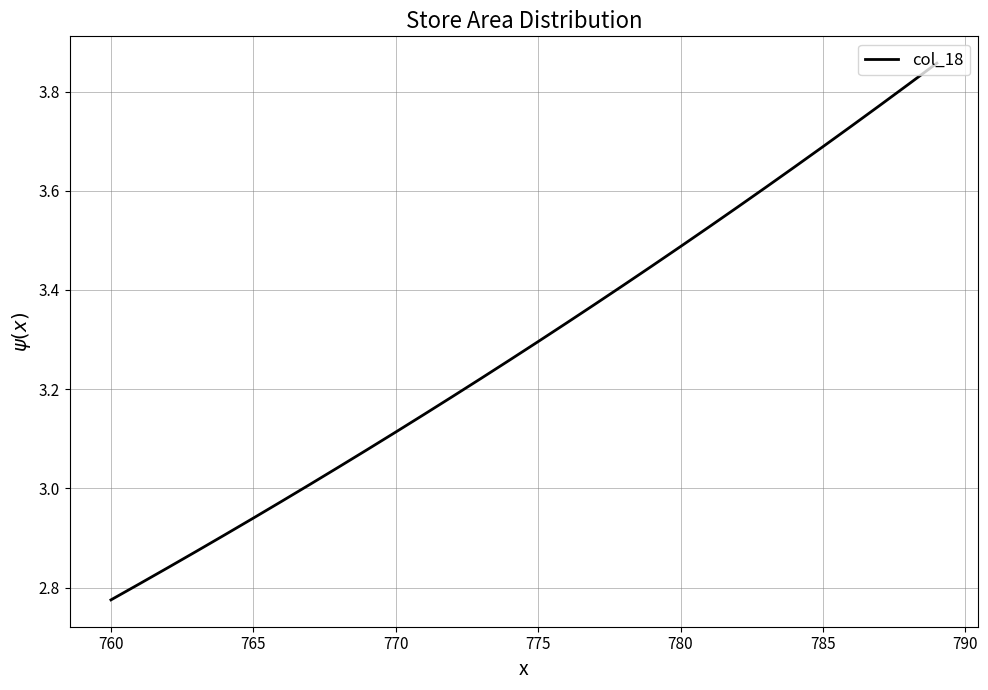

What is the difference between the maximum and minimum values?

1.1